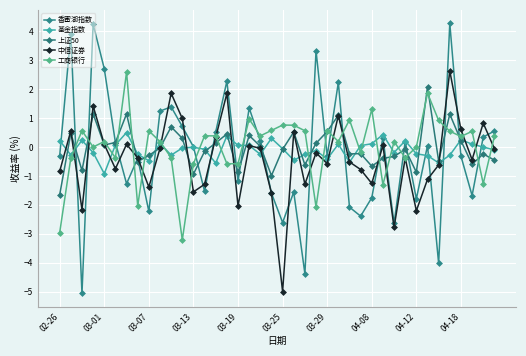

At how many categories does at least one series exceed 2?

9